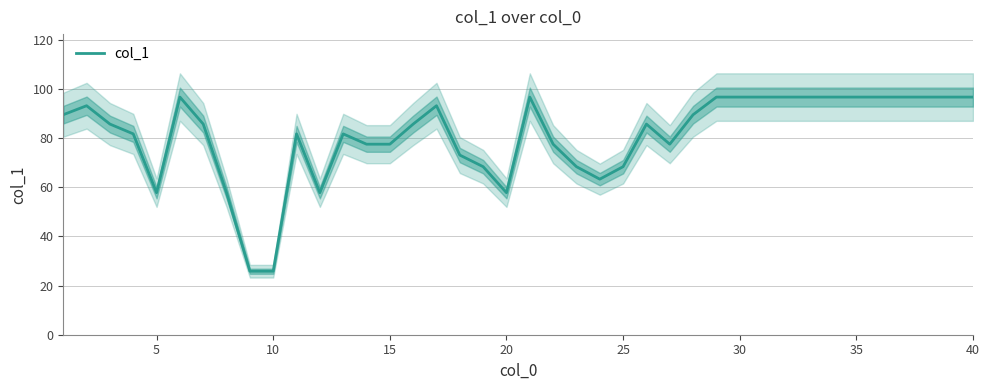

True or false: col_1 has a value of 90.7 at 5.

False